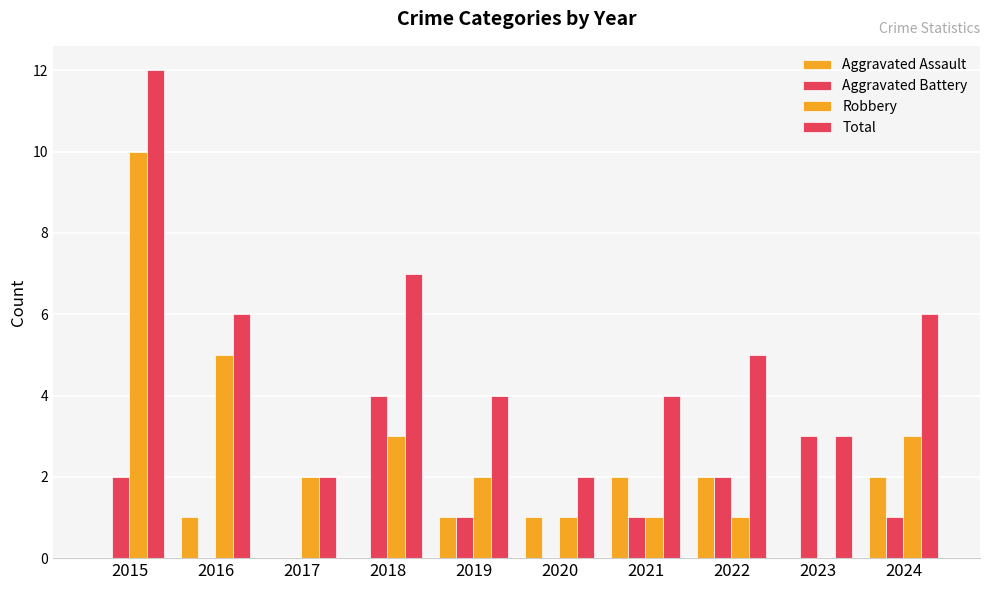

Which series has the largest range (max minus min)?

Robbery